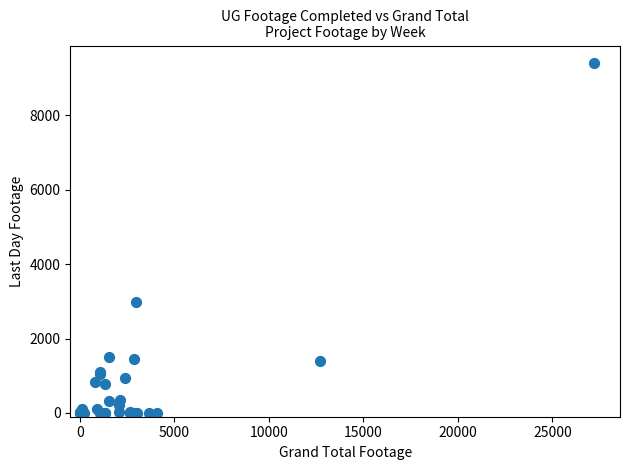

What Y value in the scatter plot is closest to 4698?

2989